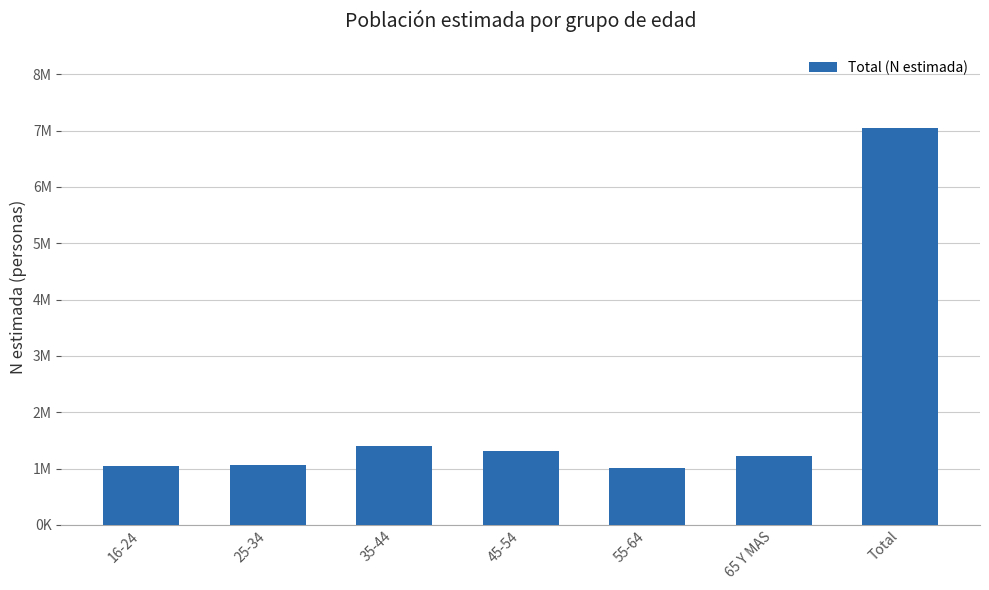

Rank the categories by value from highest to lowest.

Total, 35-44, 45-54, 65 Y MAS, 25-34, 16-24, 55-64